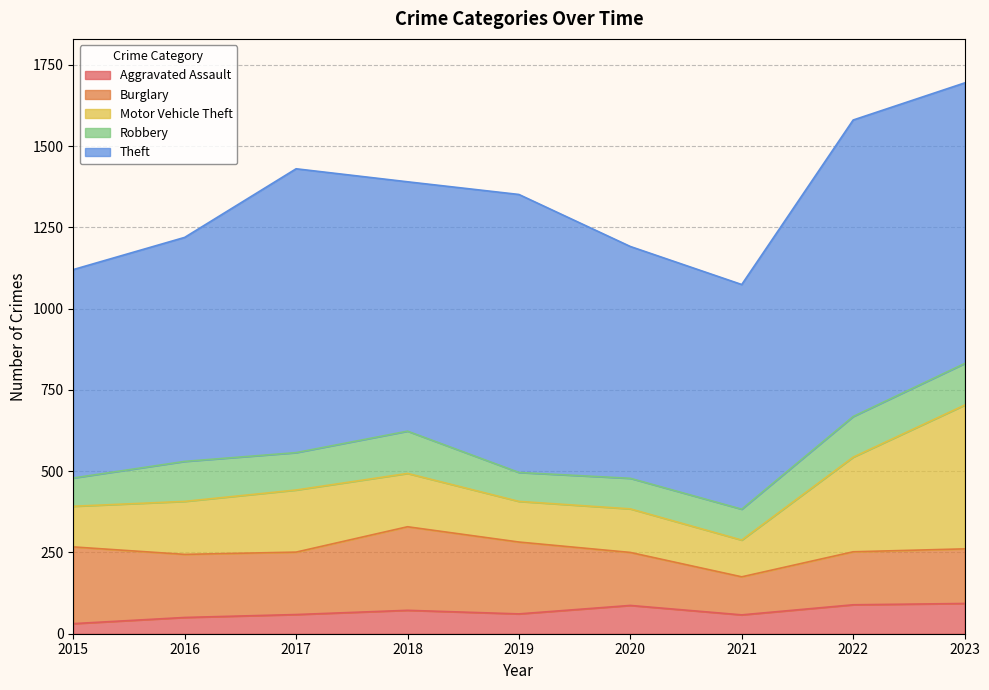

How many lines are shown in the chart?

5